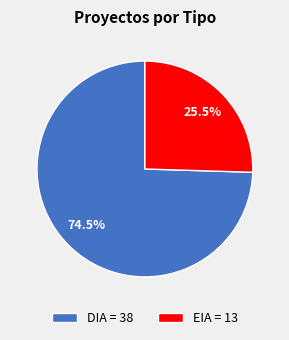

Is the sum of DIA = 38 and EIA = 13 greater than half?

Yes